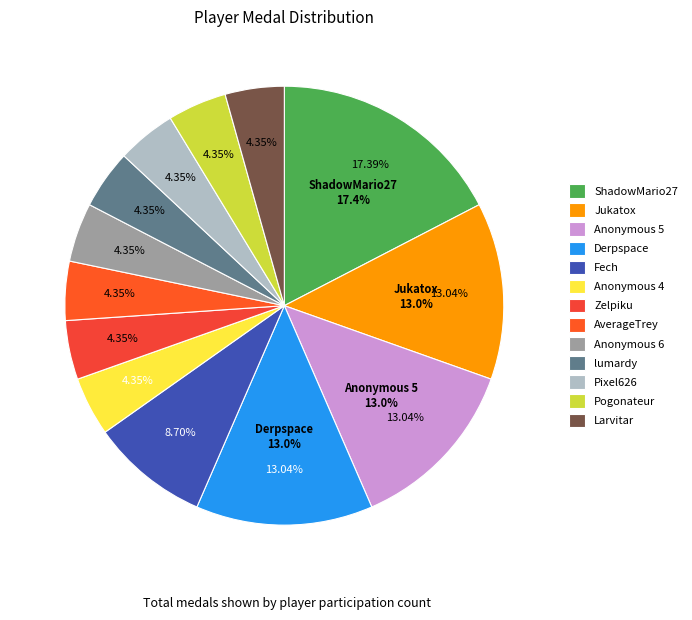

Which category has the smallest portion of the pie?

Anonymous 4